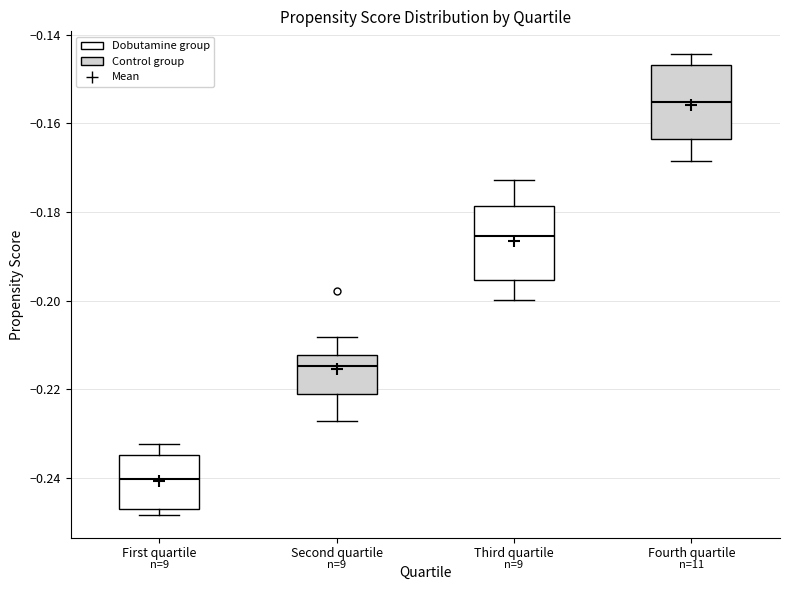

Reading left to right, read every box against the y-axis: the position of its median line, the range the box covers, and the ends of its whiskers. The values are not printed on the chart, so give them approximately, as read against the axis.

First quartile: median -0.240, box -0.248 to -0.234, whiskers -0.248 (just below the box's lower edge) to -0.232
Second quartile: median -0.214, box -0.222 to -0.212, whiskers -0.228 to -0.208
Third quartile: median -0.186, box -0.196 to -0.178, whiskers -0.200 to -0.172
Fourth quartile: median -0.156, box -0.164 to -0.146, whiskers -0.168 to -0.144